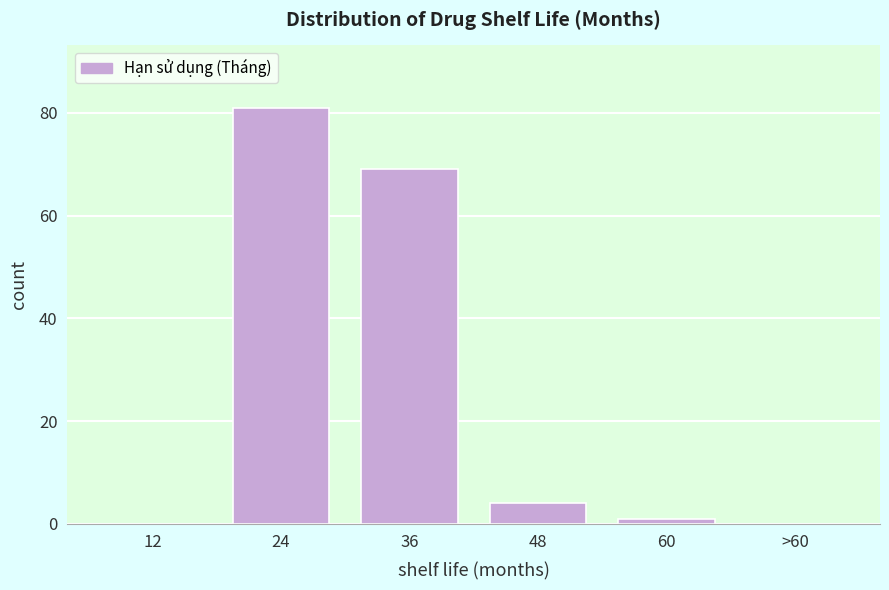

Reading left to right, transcribe all the data shown in this chart.

12=0	24=81	36=69	48=4	60=1	>60=0